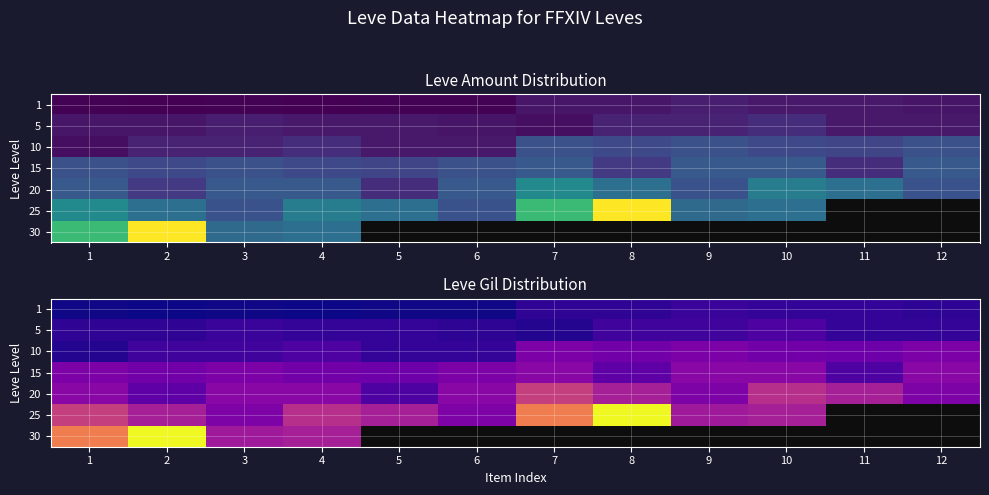

Rank the series by their average value, from lowest to highest.

1, 5, 10, 15, 20, 25, 30